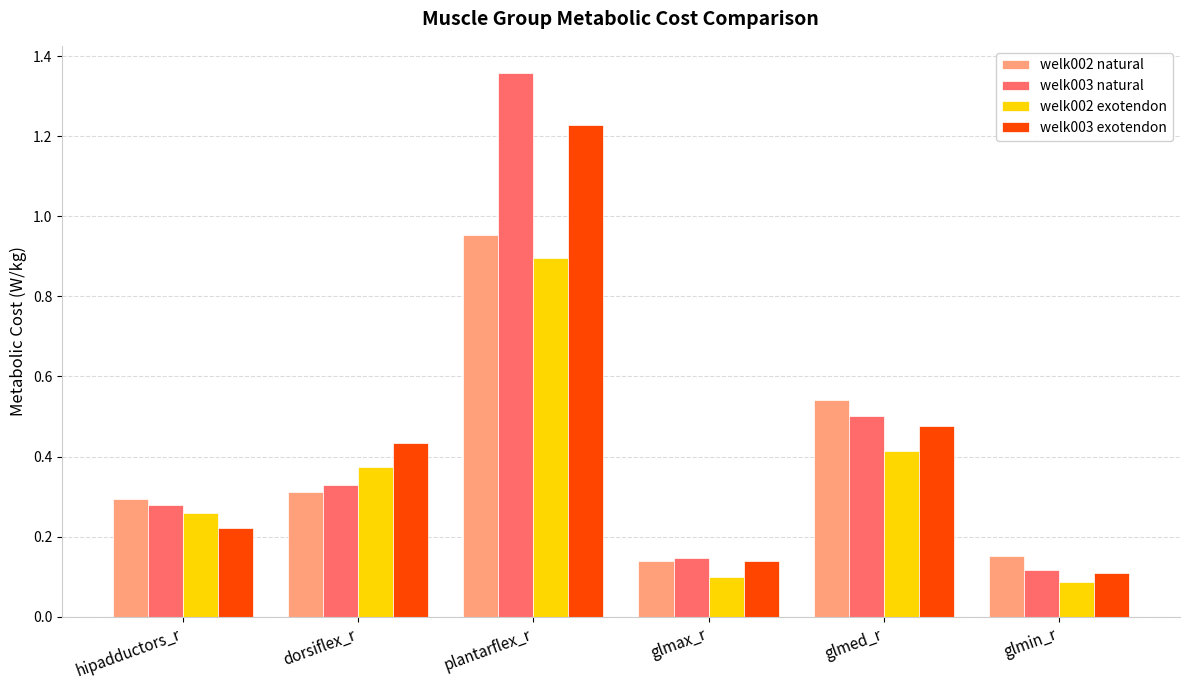

At which label does welk003 exotendon reach its peak?

plantarflex_r